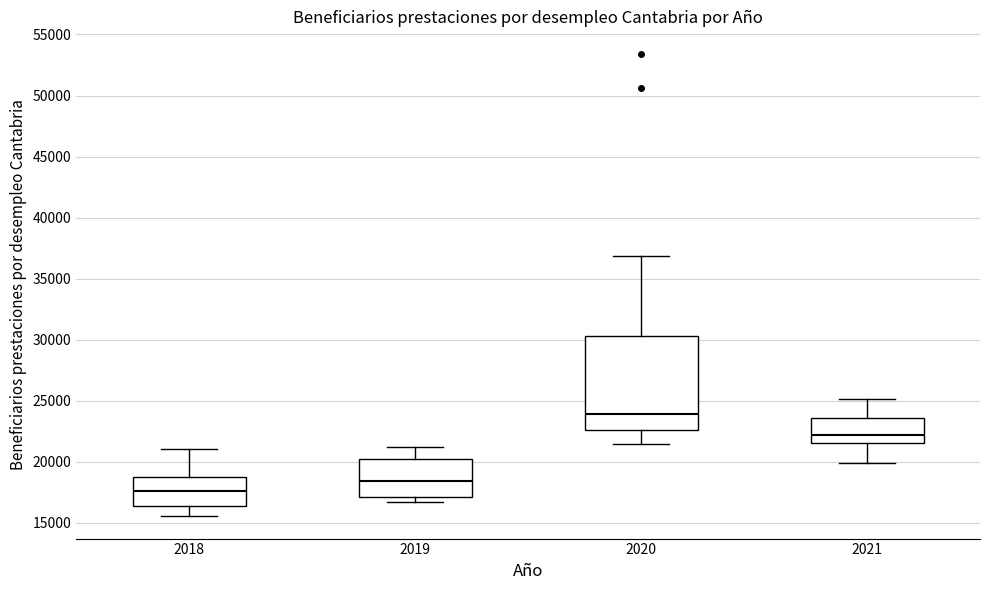

Reading left to right, read every box against the y-axis: the position of its median line, the range the box covers, and the ends of its whiskers. The values are not printed on the chart, so give them approximately, as read against the axis.

2018: median 17500, box 16500 to 19000, whiskers 15500 to 21000
2019: median 18500, box 17000 to 20000, whiskers 16500 to 21000
2020: median 24000, box 22500 to 30500, whiskers 21500 to 37000
2021: median 22000, box 21500 to 23500, whiskers 20000 to 25000